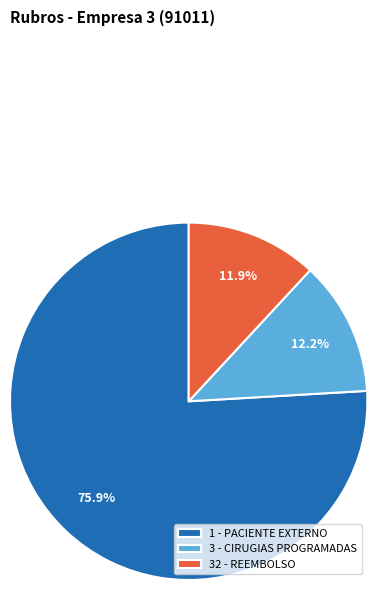

Do 32 - REEMBOLSO and 1 - PACIENTE EXTERNO together represent more than half of the pie?

Yes